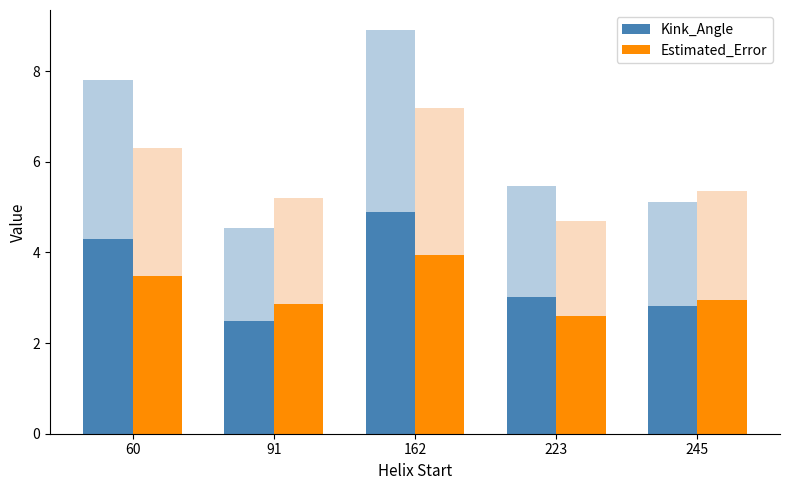

Rank the categories by Kink_Angle value from lowest to highest.

91, 245, 223, 60, 162